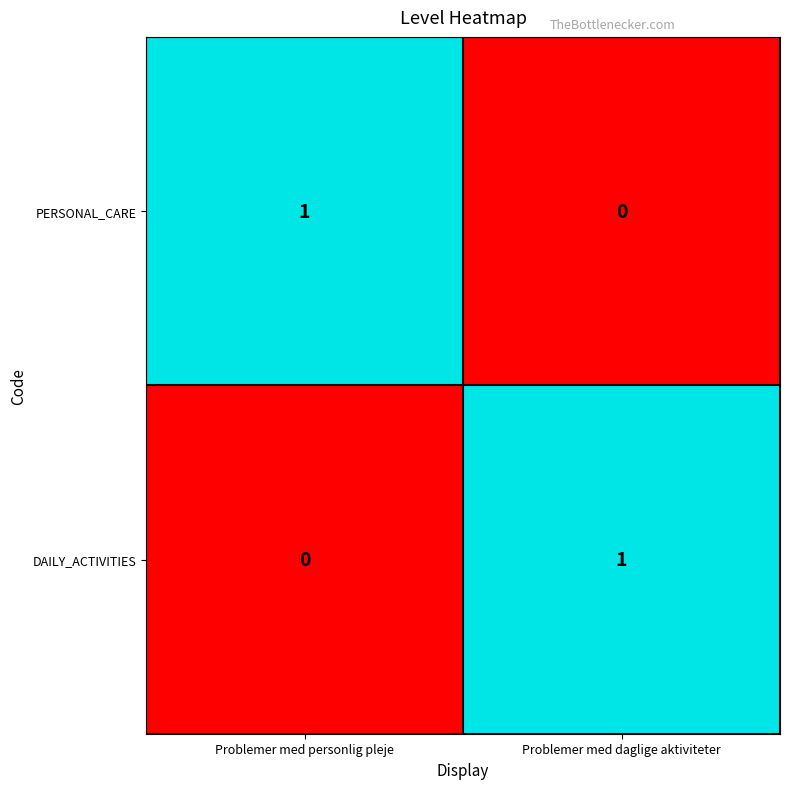

True or false: DAILY_ACTIVITIES has a value of 1 at Problemer med daglige aktiviteter.

True